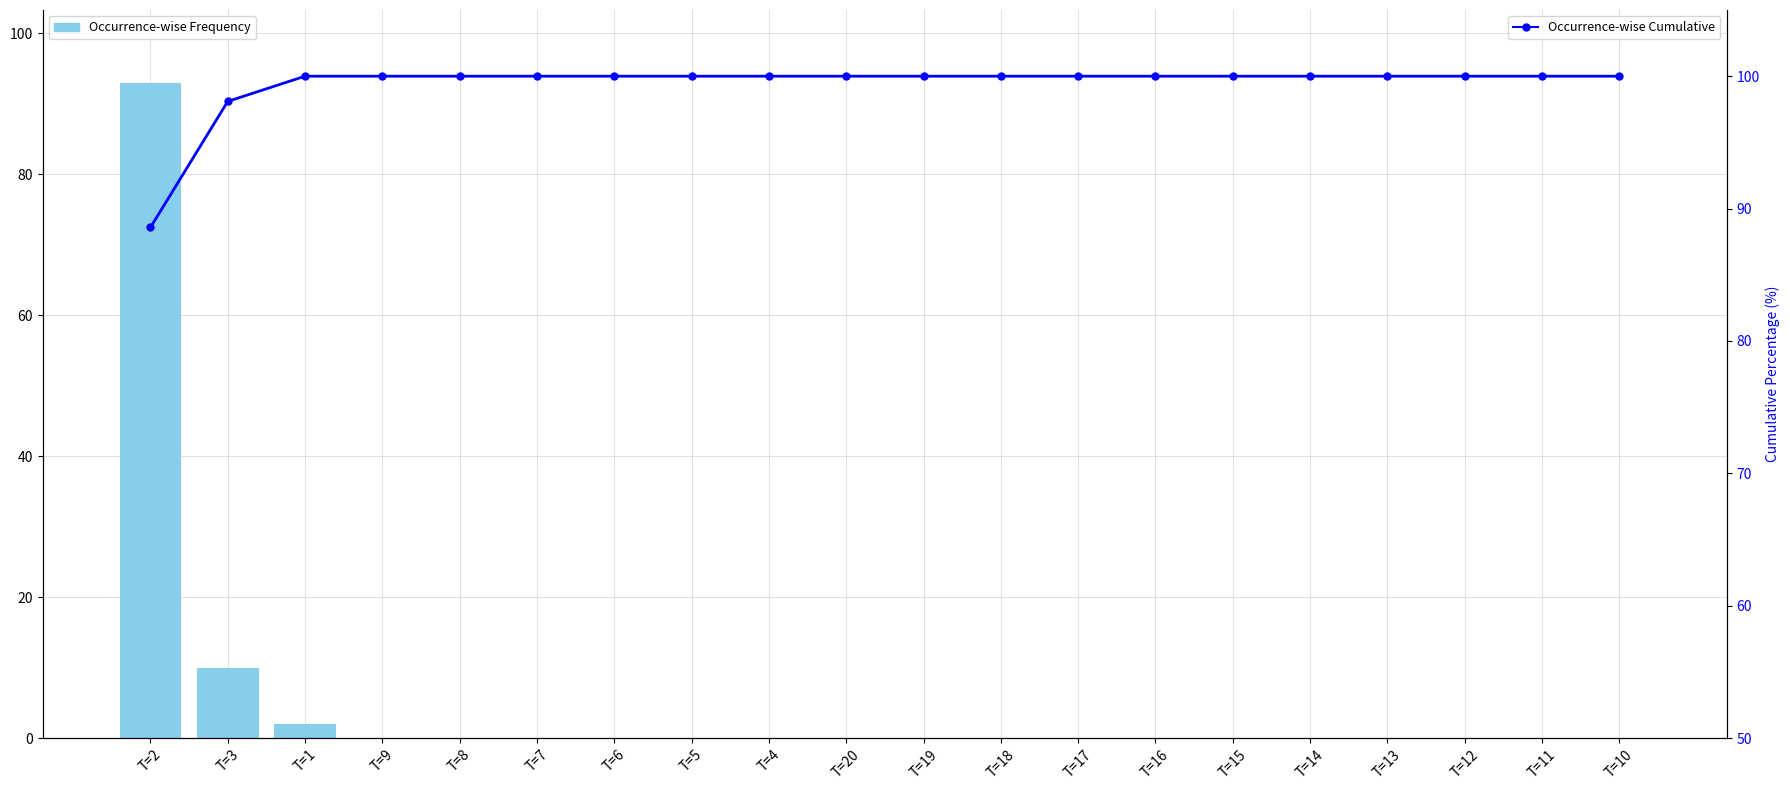

What is the label of the 8th bar from the right?

T=17